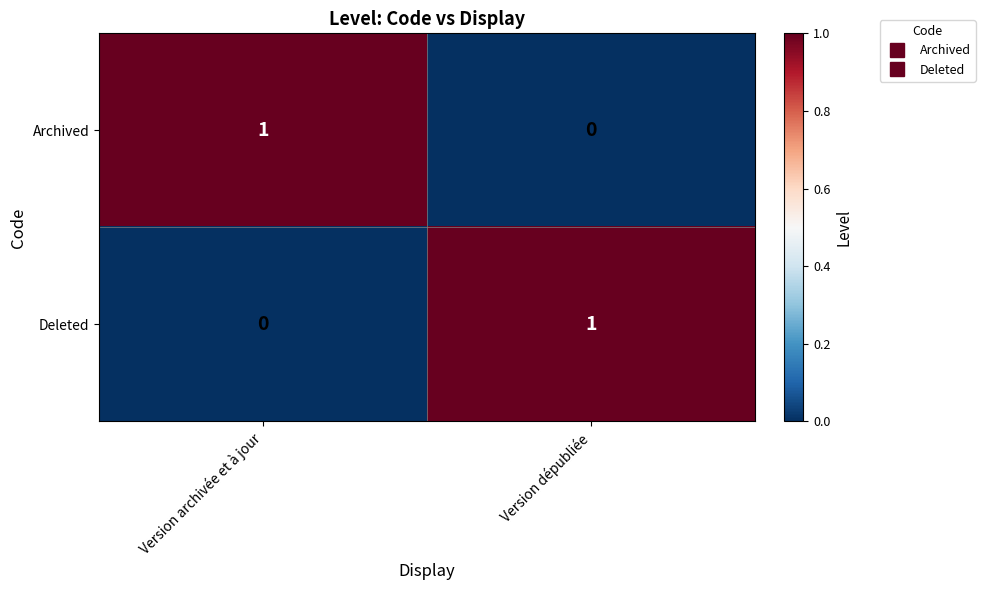

Is the value of Archived at Version dépubliée greater than the value of Deleted at Version dépubliée?

No